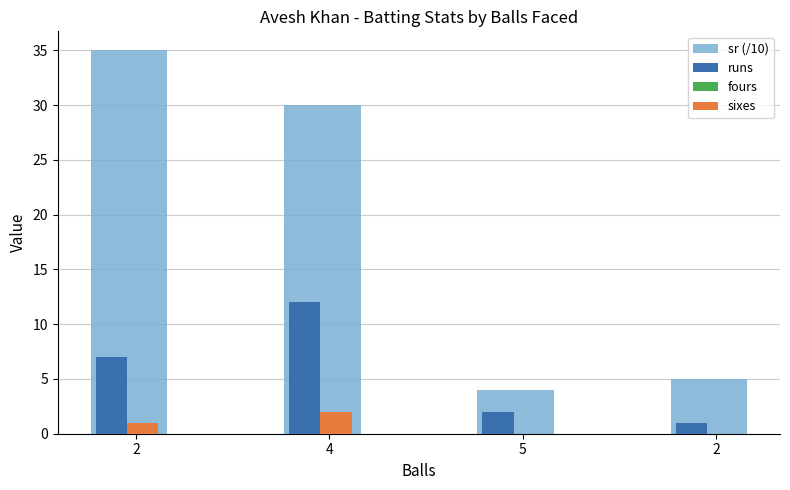

How many groups of bars are there?

4